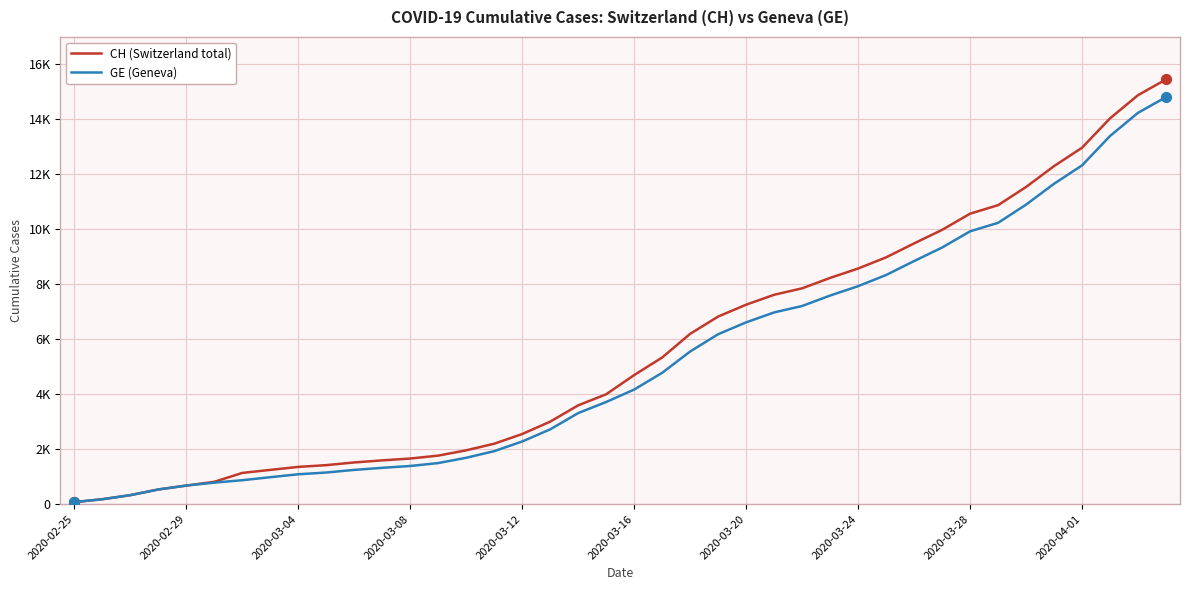

At how many categories does at least one series exceed 10521?

8